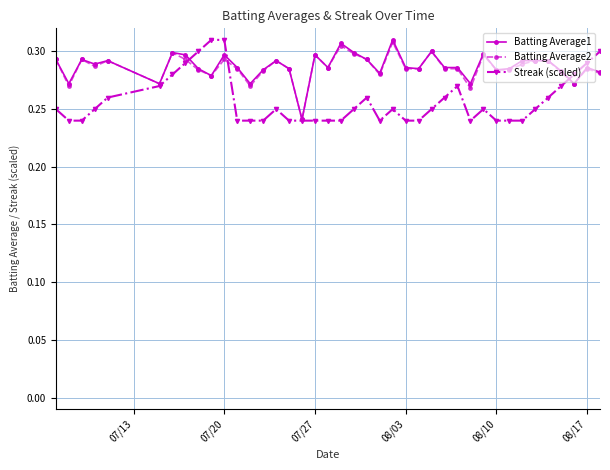

True or false: Batting Average1 has more than 0 points higher than both neighbors.

True